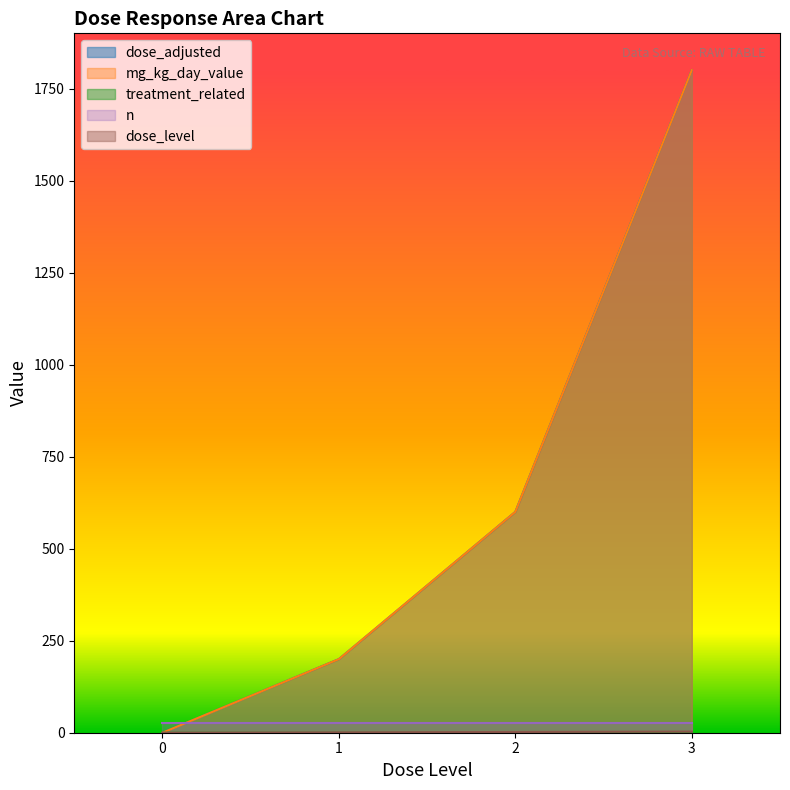

True or false: dose_level and treatment_related intersect in this chart.

False